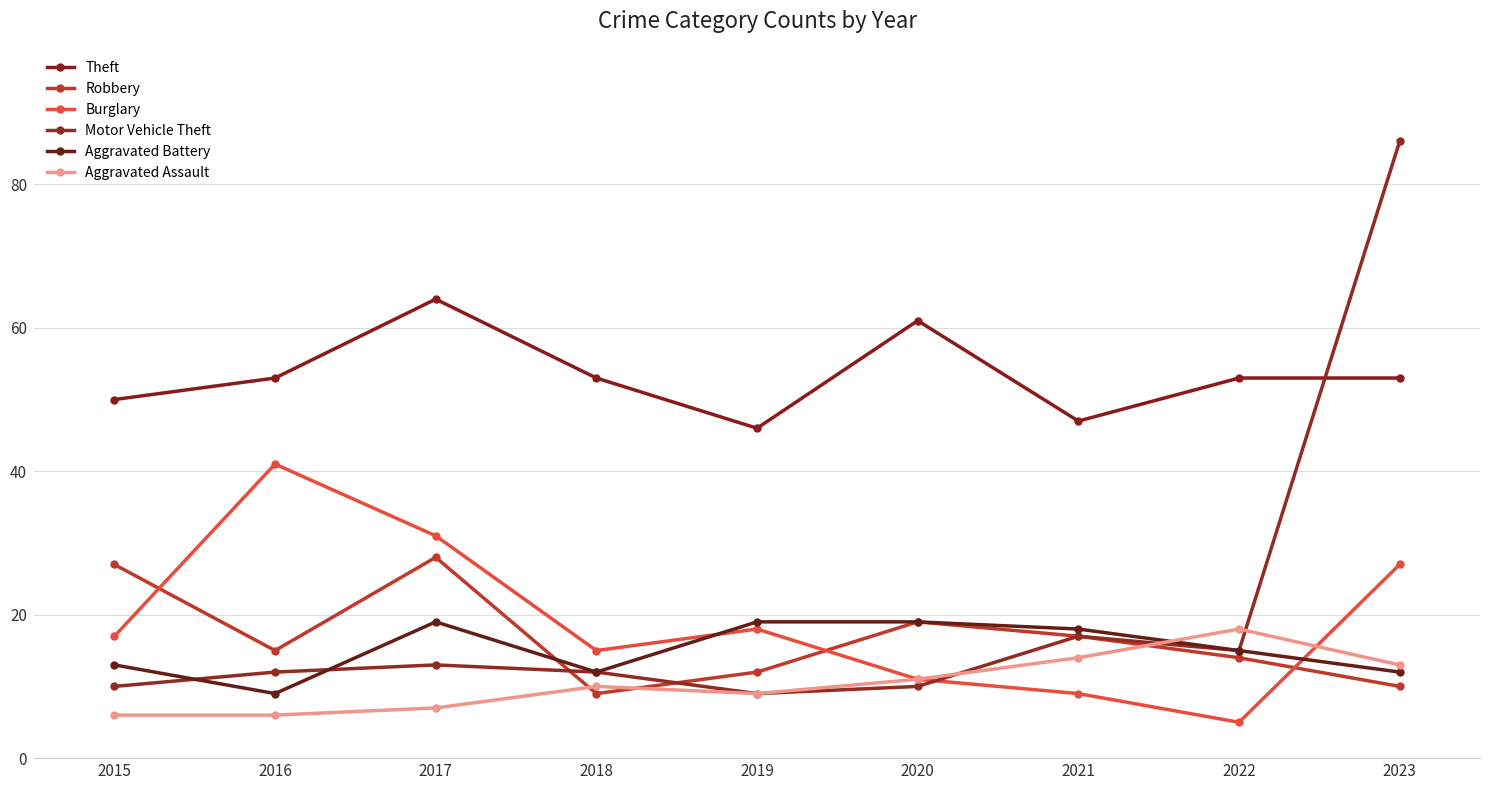

At 2023, list the series in order from largest to smallest.

Motor Vehicle Theft, Theft, Burglary, Aggravated Assault, Aggravated Battery, Robbery